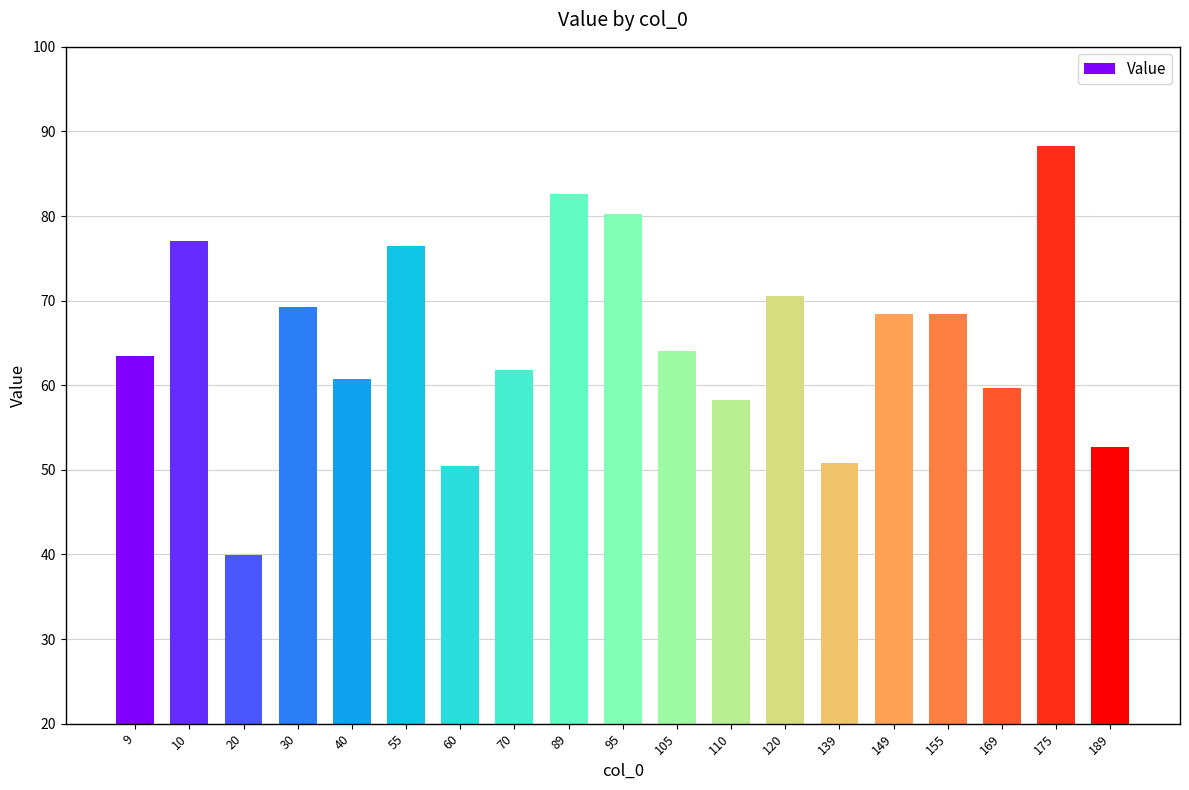

What is the sum of the values at 169 and 20?

99.6